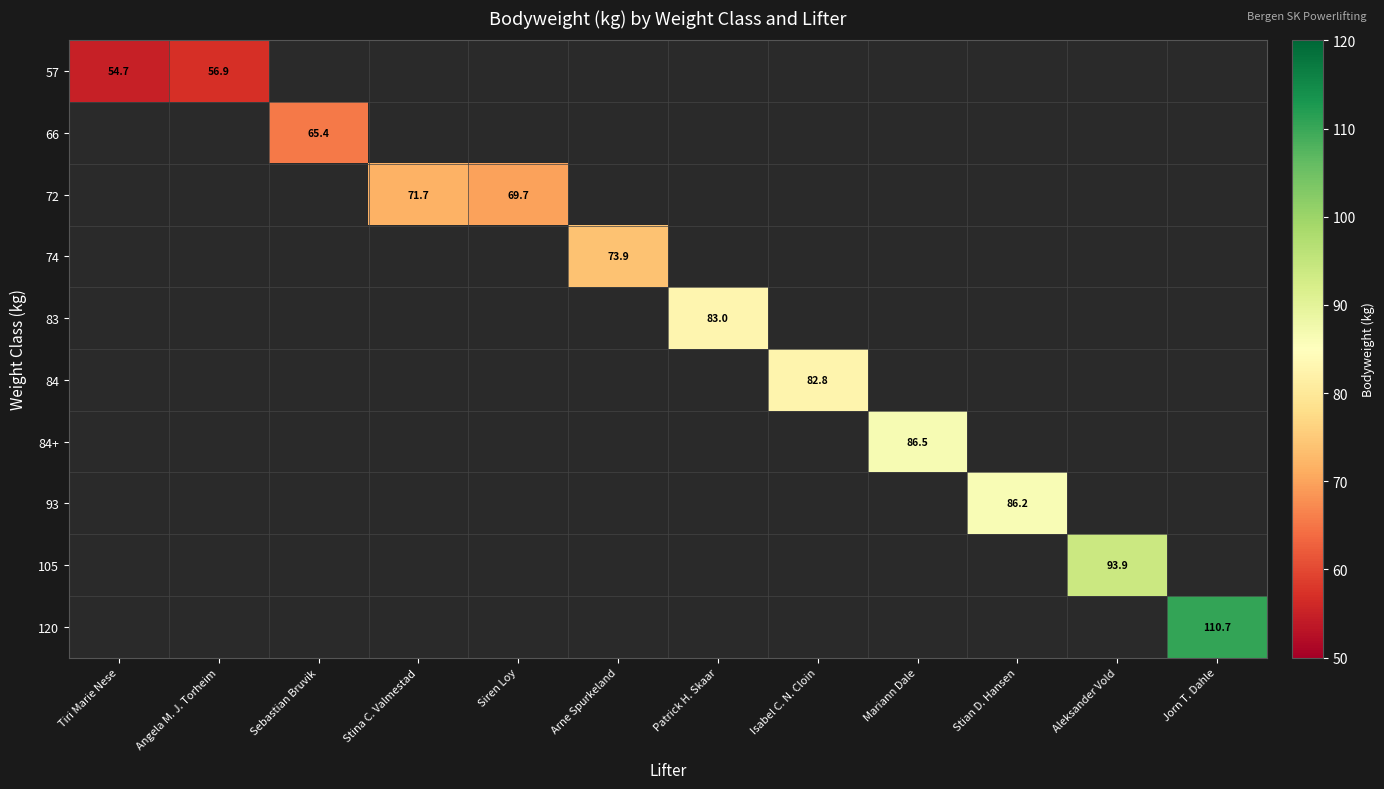

The 83 series shows 56.5 at Patrick H. Skaar. True or false?

False